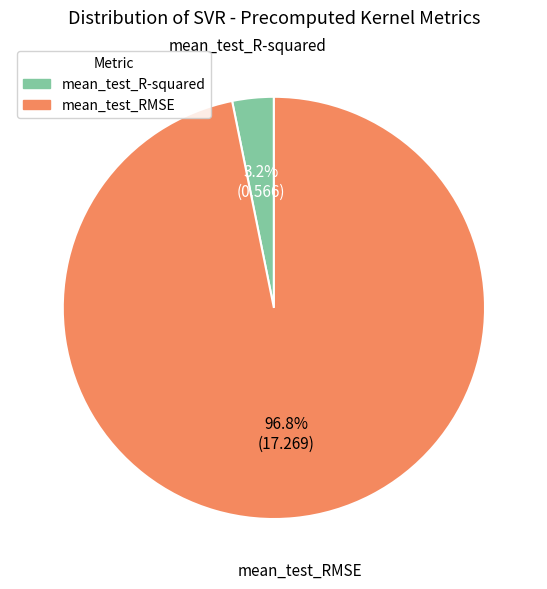

How many segments does this pie chart have?

2